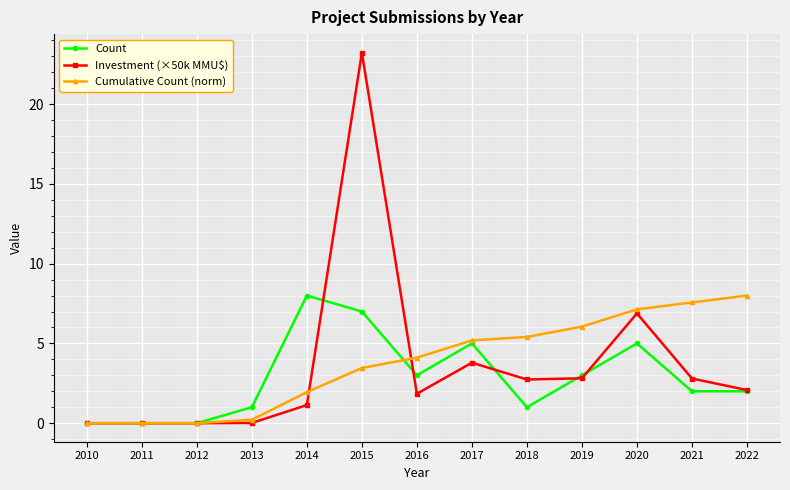

Which category has the highest value in the Count series?

2014